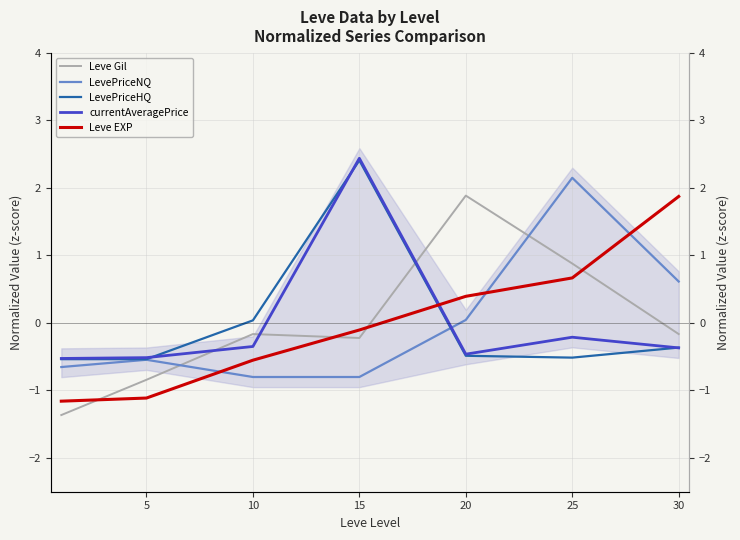

Which series has the widest spread of values?

Leve Gil